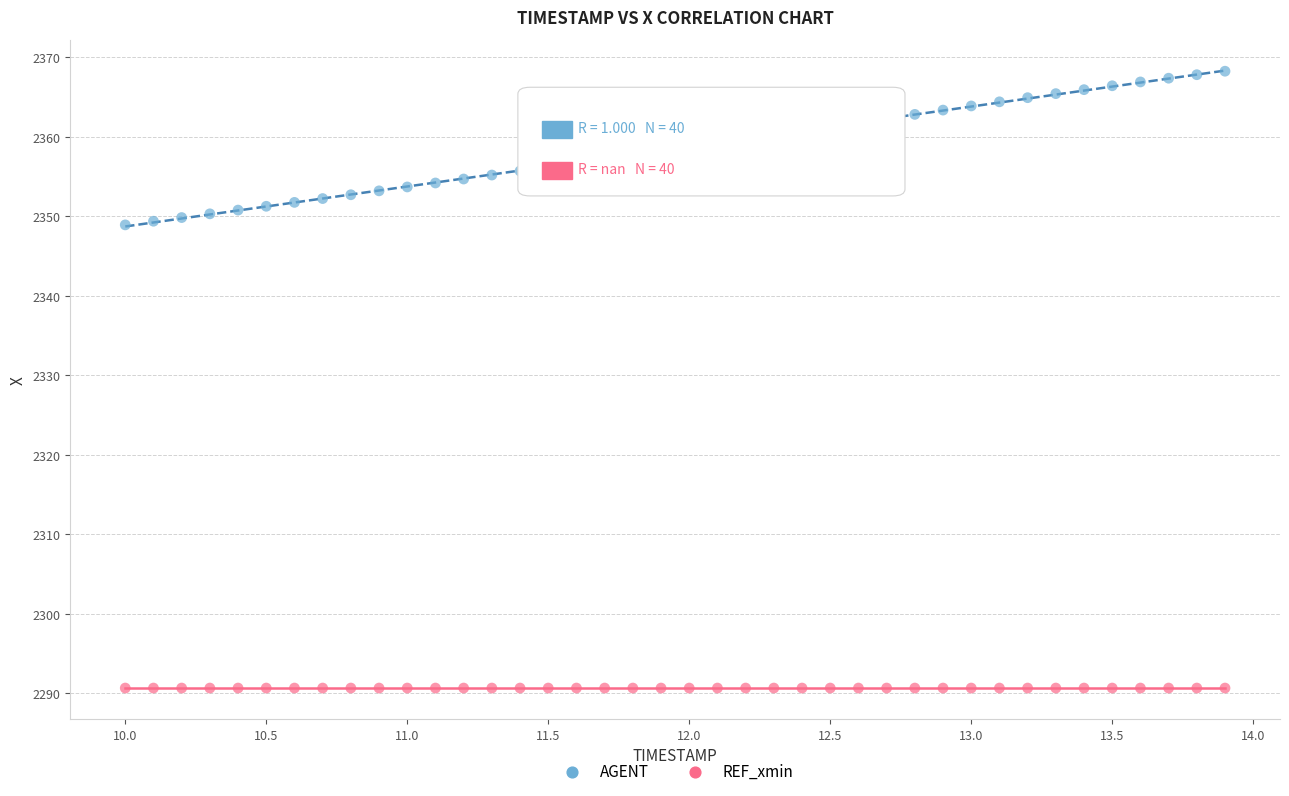

What are all the series names shown in the legend?

AGENT, REF_xmin